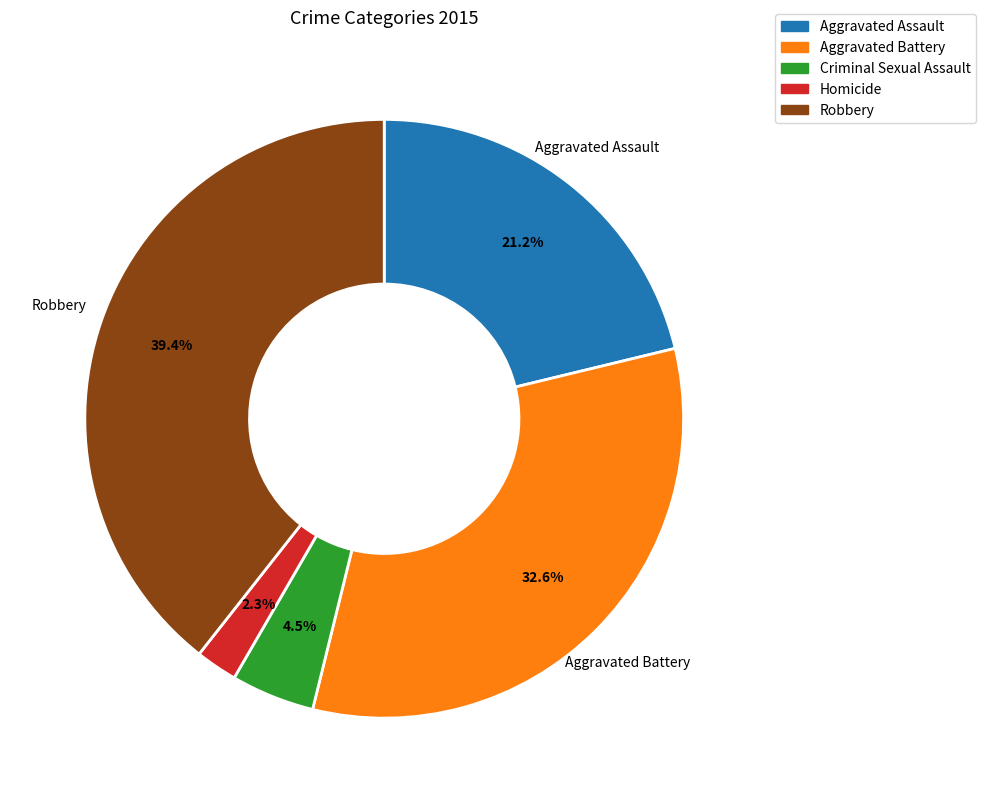

Rank the categories by value from lowest to highest.

Homicide, Criminal Sexual Assault, Aggravated Assault, Aggravated Battery, Robbery